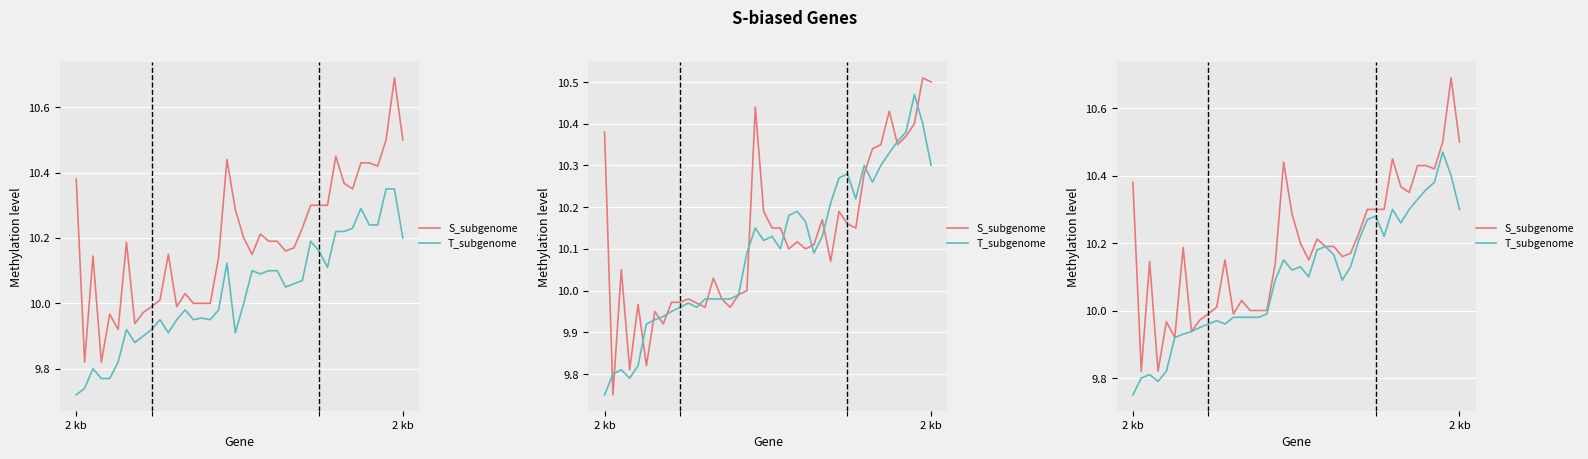

Where is S_subgenome nearest to the value 10?

14